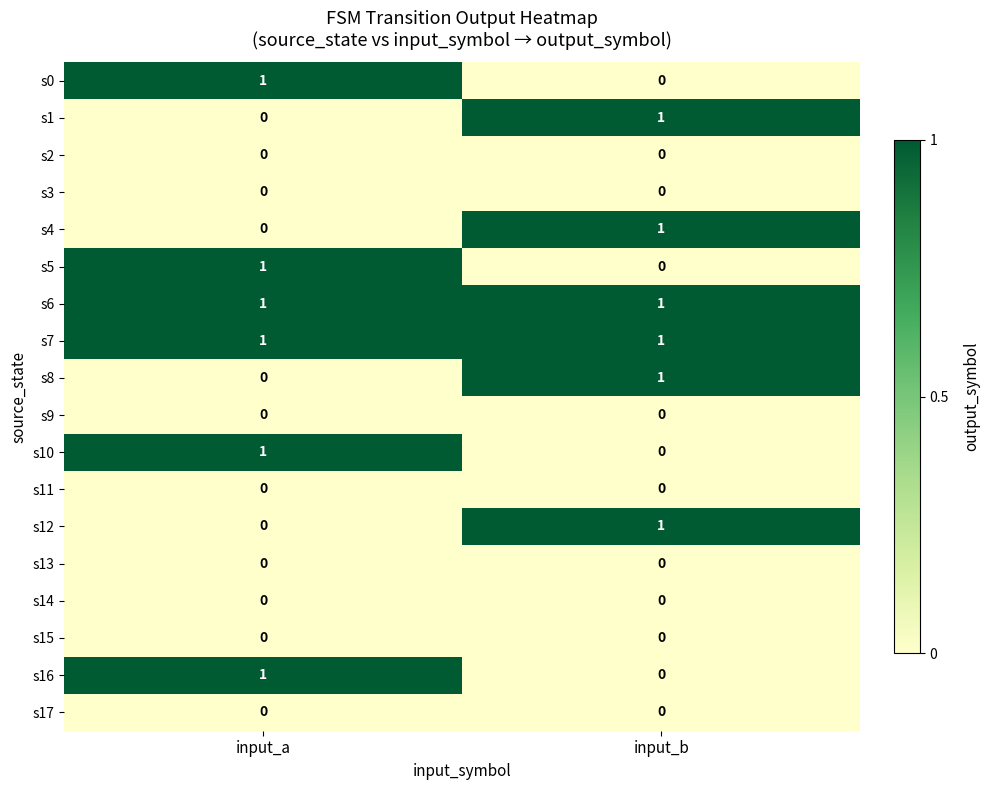

Which category has the lowest value in the s1 series?

input_a